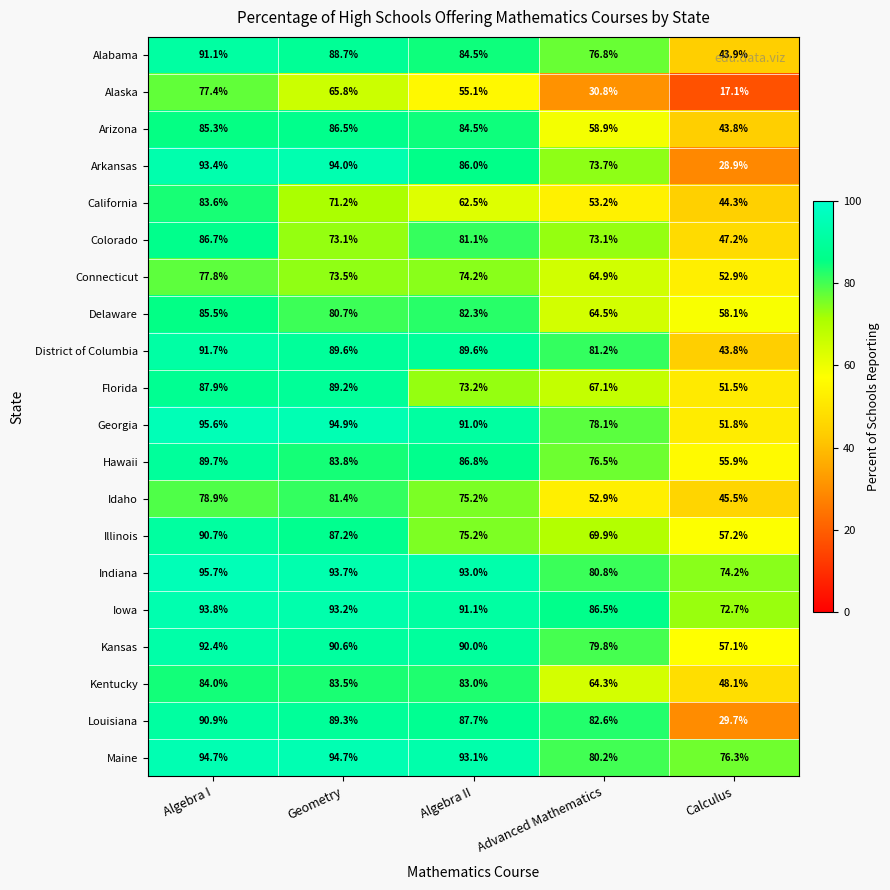

What is the difference between the maximum and second lowest values in the Georgia series?

17.5